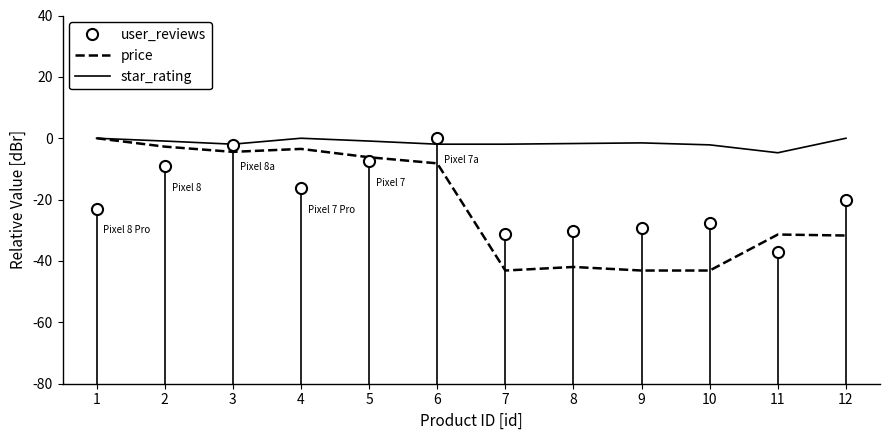

Reading right to left, list all the values displayed in this chart.

user_reviews: 12=-20.2	11=-37.2	10=-27.8	9=-29.3	8=-30.3	7=-31.0	6=0.0	5=-7.5	4=-16.2	3=-2.2	2=-9.2	1=-22.9
price: 12=-31.7	11=-31.4	10=-43.1	9=-43.1	8=-41.9	7=-43.1	6=-8.2	5=-6.2	4=-3.5	3=-4.4	2=-2.7	1=0.0
star_rating: 12=0.0	11=-4.7	10=-2.2	9=-1.5	8=-1.7	7=-1.9	6=-1.9	5=-0.9	4=0.0	3=-1.9	2=-0.9	1=0.0